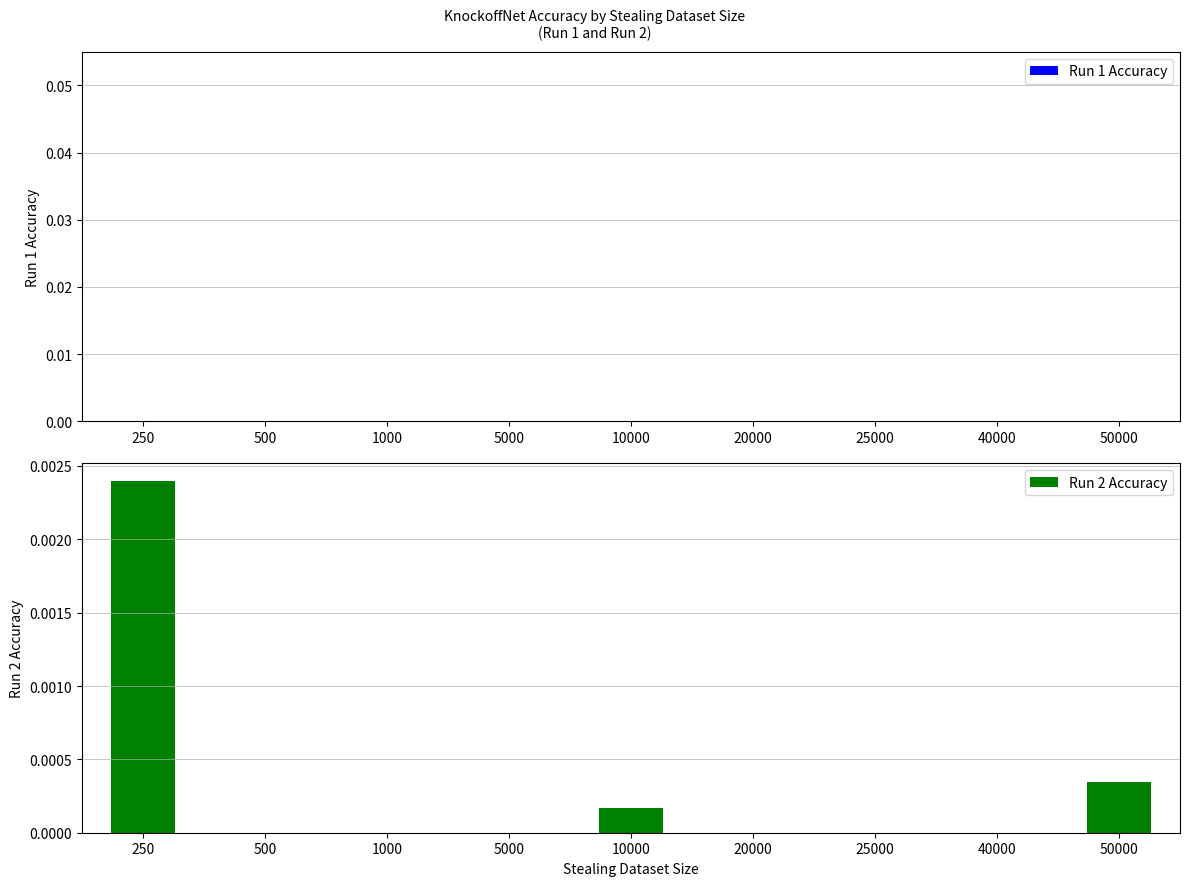

True or false: the data shows 0.0 at 40000.

True